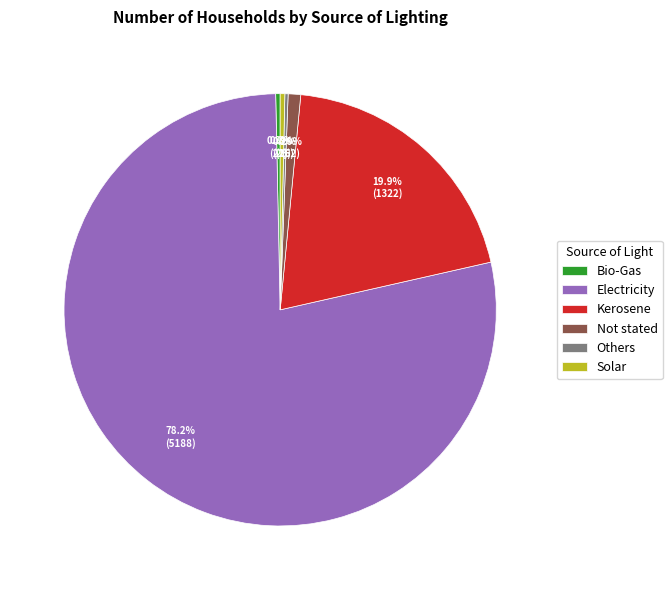

The Not stated slice represents 14% of the pie. True or false?

False